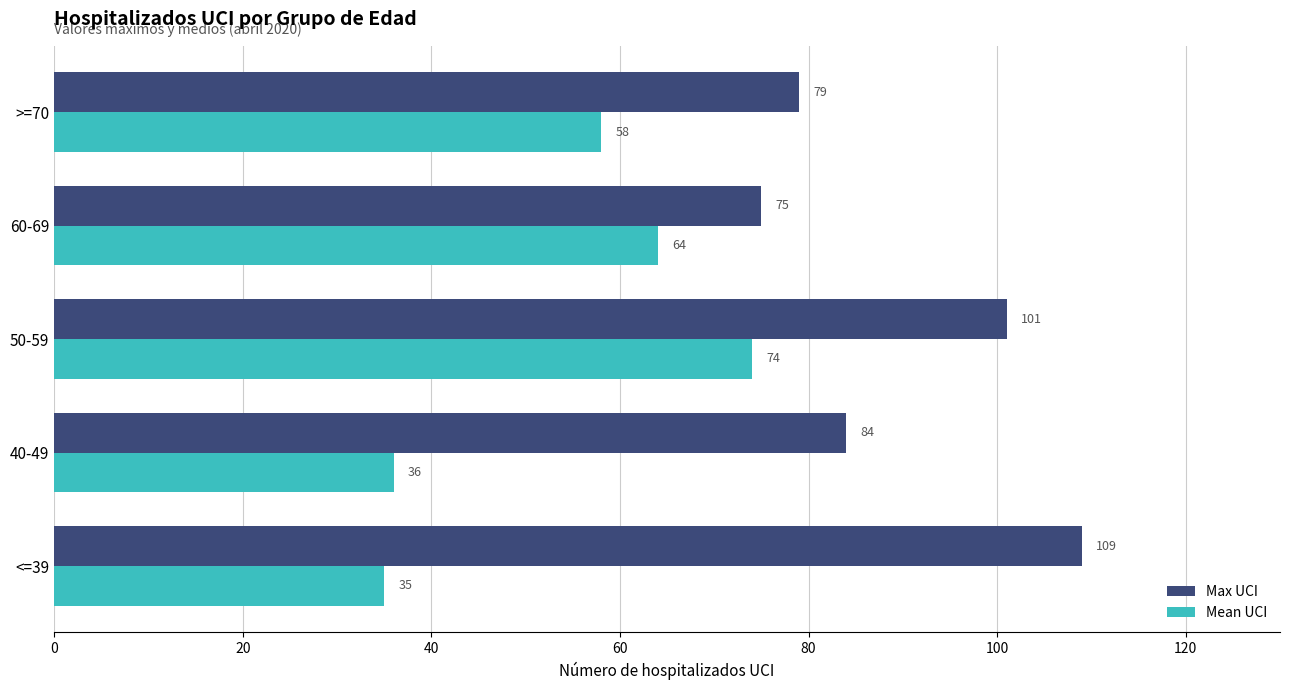

Rank the series by their maximum value, from highest to lowest.

Max UCI, Mean UCI